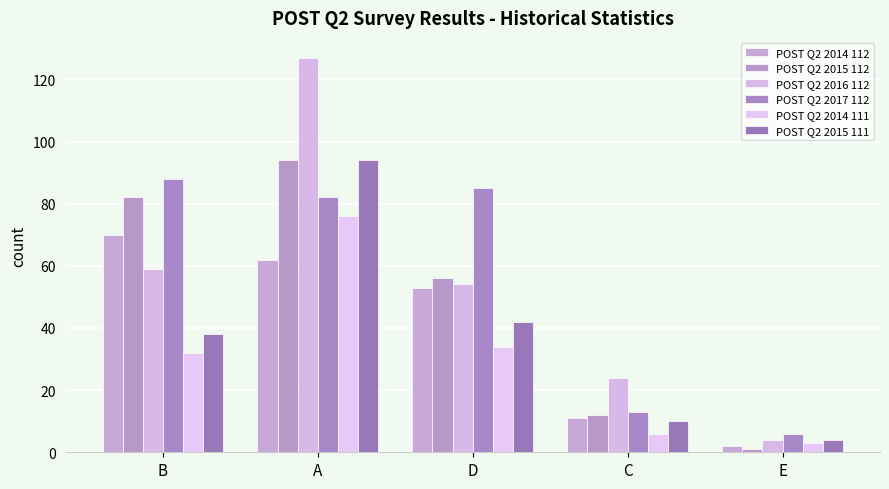

The POST Q2 2017 112 series shows 22 at C. True or false?

False